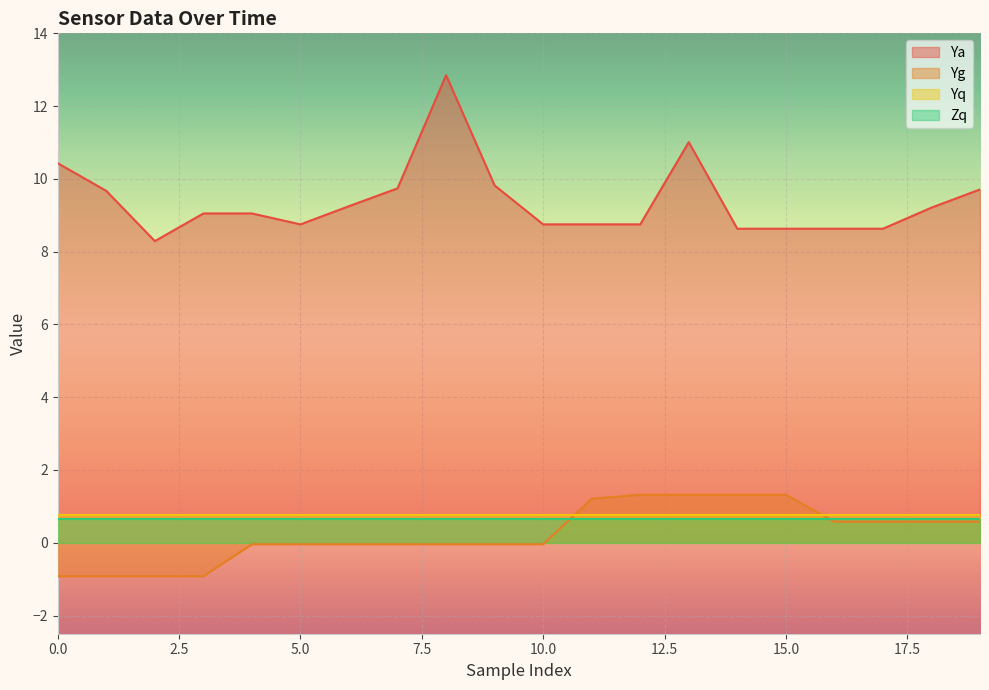

Which series has the largest total across all categories?

Ya